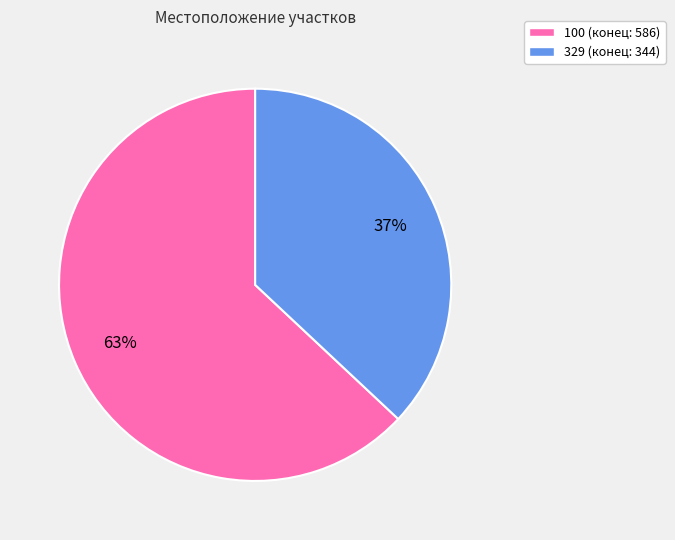

How many slices are in this pie chart?

2